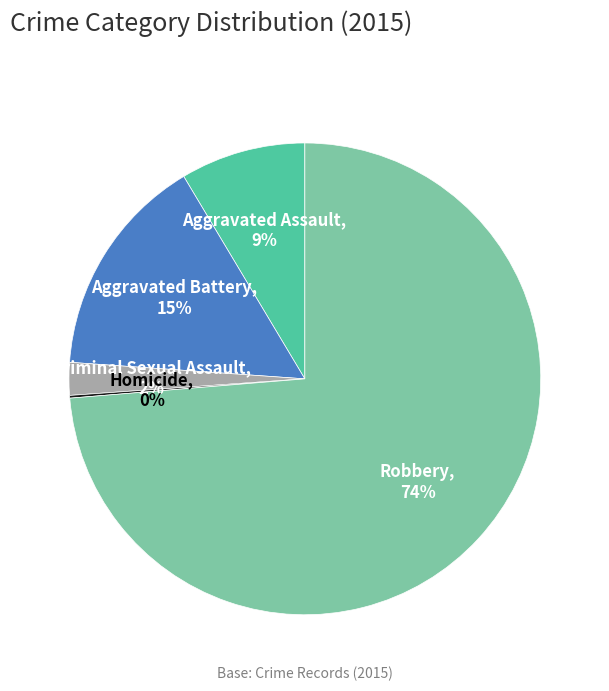

Is it true that Aggravated Assault is 9% of the pie?

True